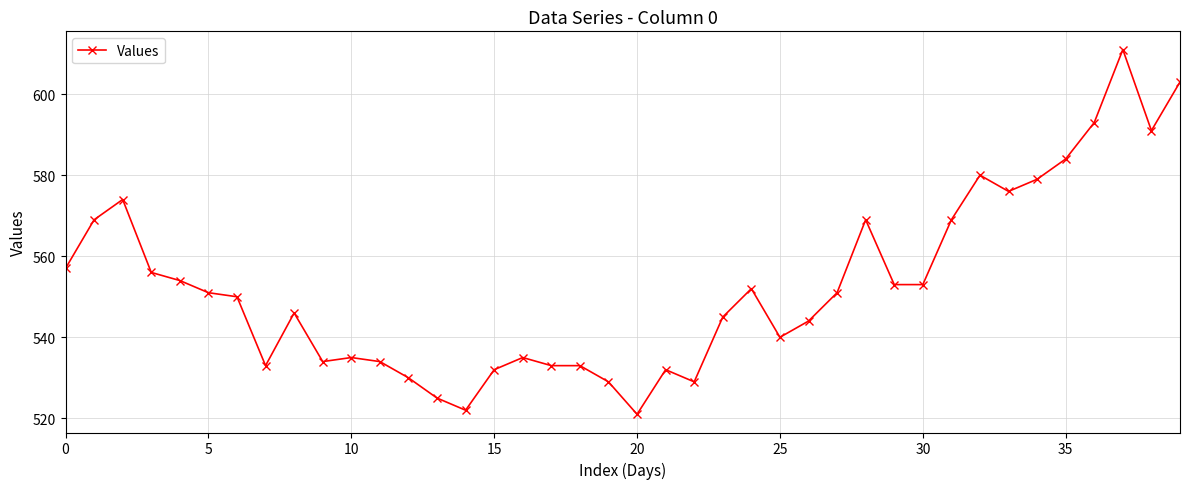

What is the value of the 33rd point from the left?

580